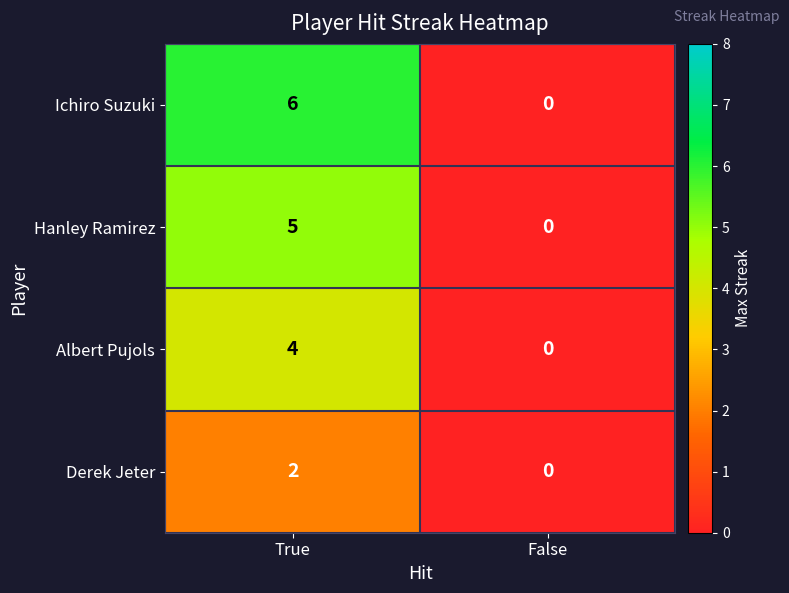

True or false: Derek Jeter has a value of 3 at True.

False